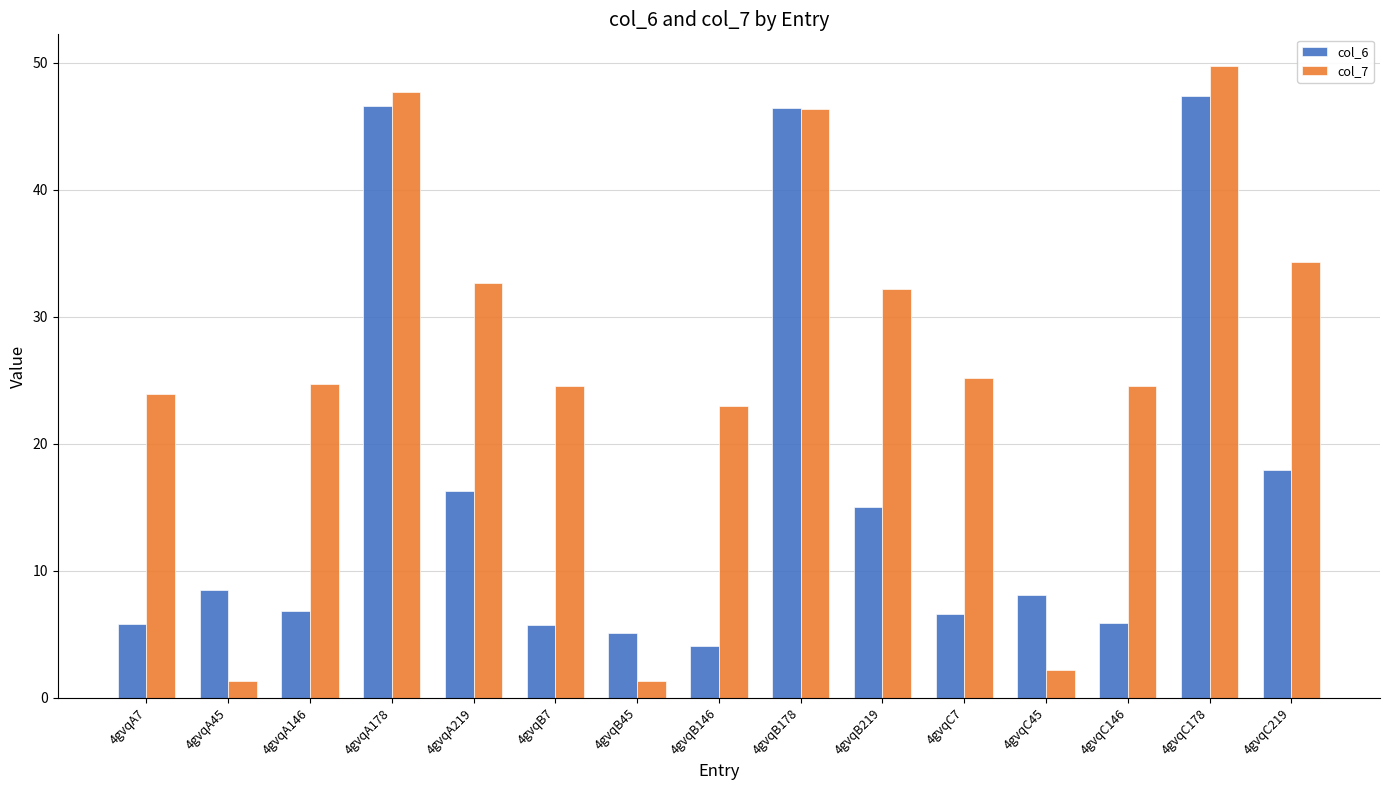

What is the spread (max minus min) of values at 4gvqB45?

3.8